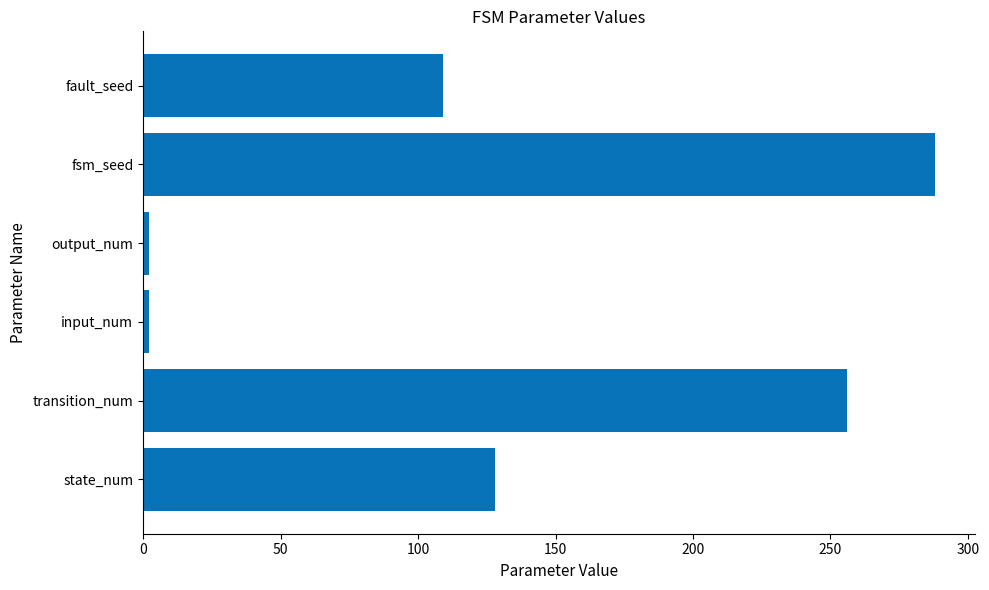

Is it true that the value at fsm_seed is 134?

False